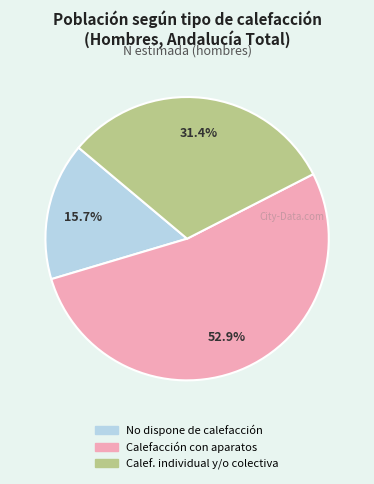

Is there any slice that represents more than half of the pie?

Yes